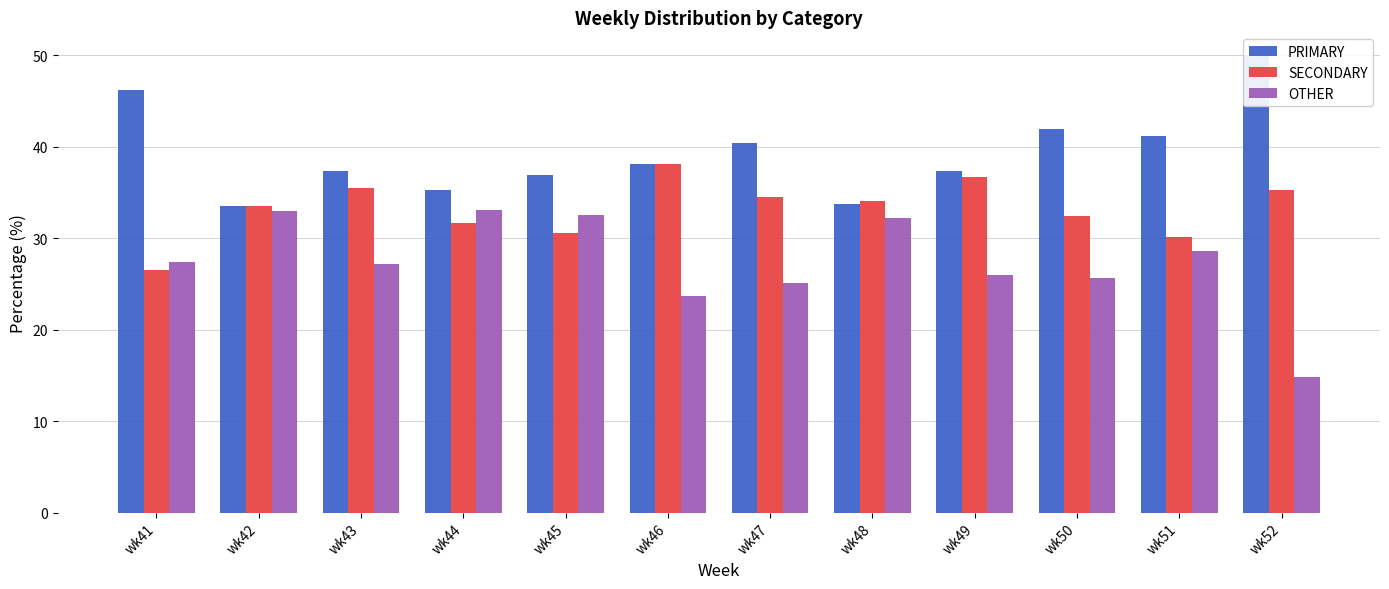

Which category has the highest value in the SECONDARY series?

wk46